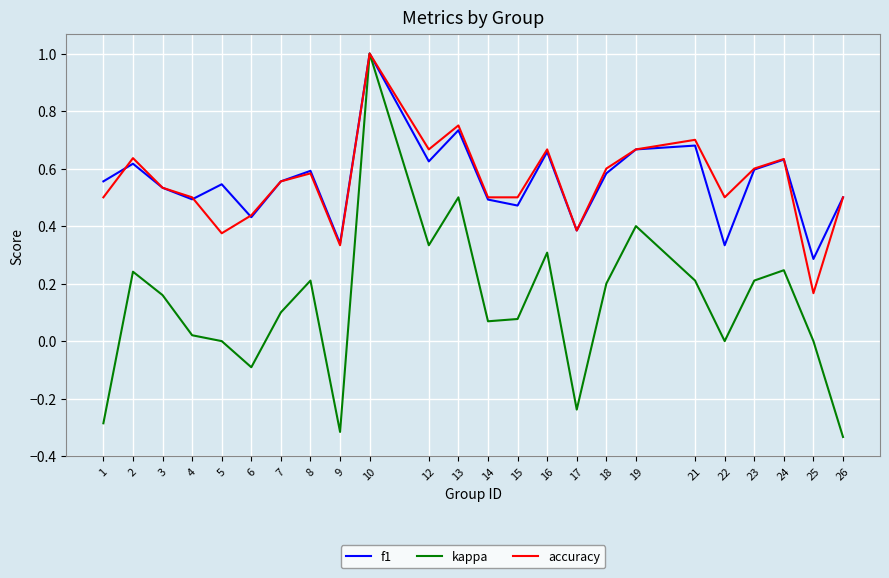

What is the total value across all series at 3?

1.2